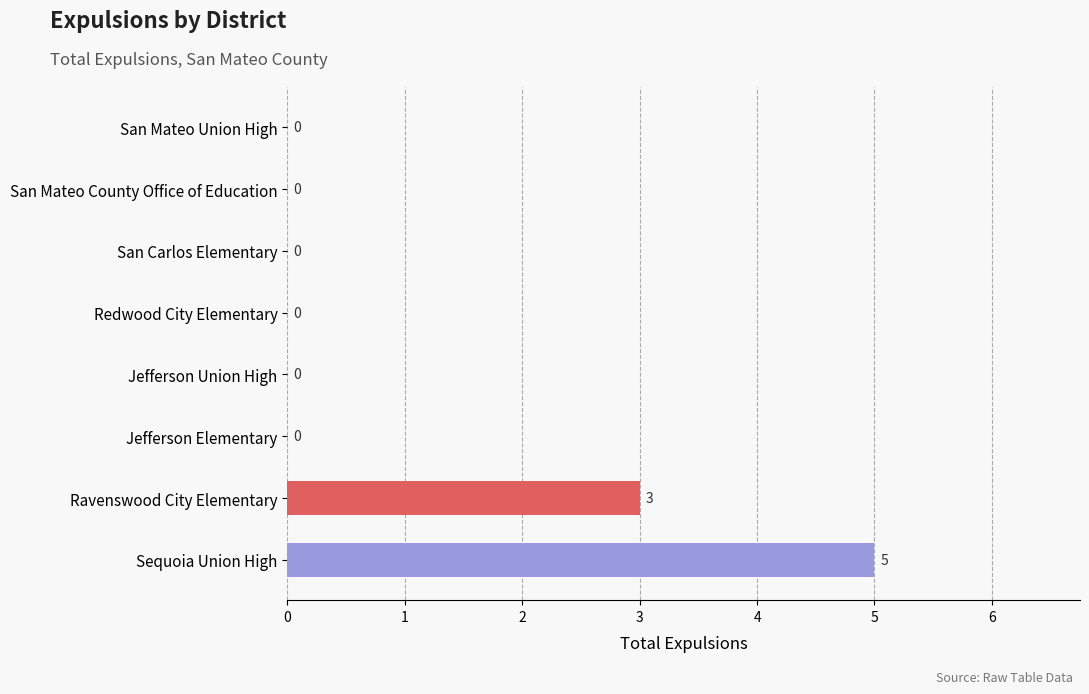

At which label is the value closest to 2?

Ravenswood City Elementary